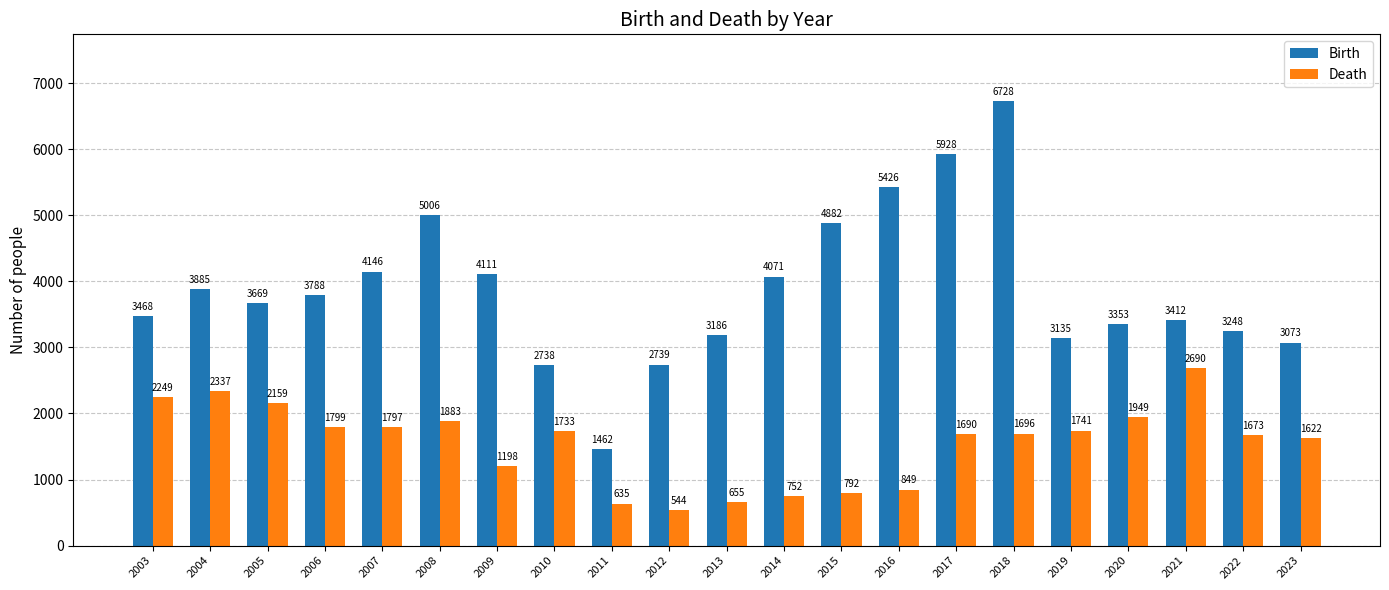

The value of Death at 2008 is 1883. True or false?

True